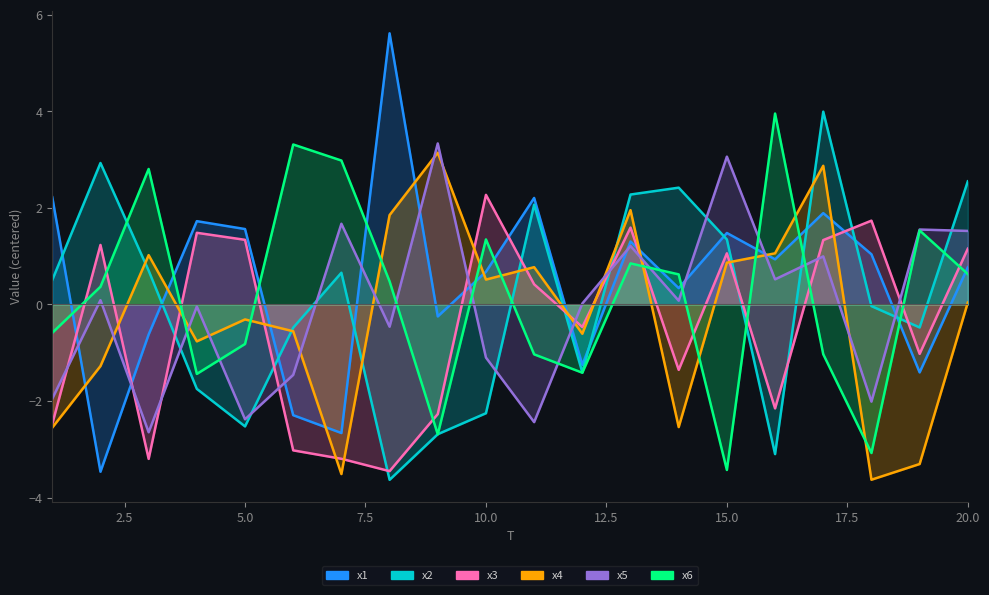

Which series ends up on top after the final intersection of x3 and x4?

x3